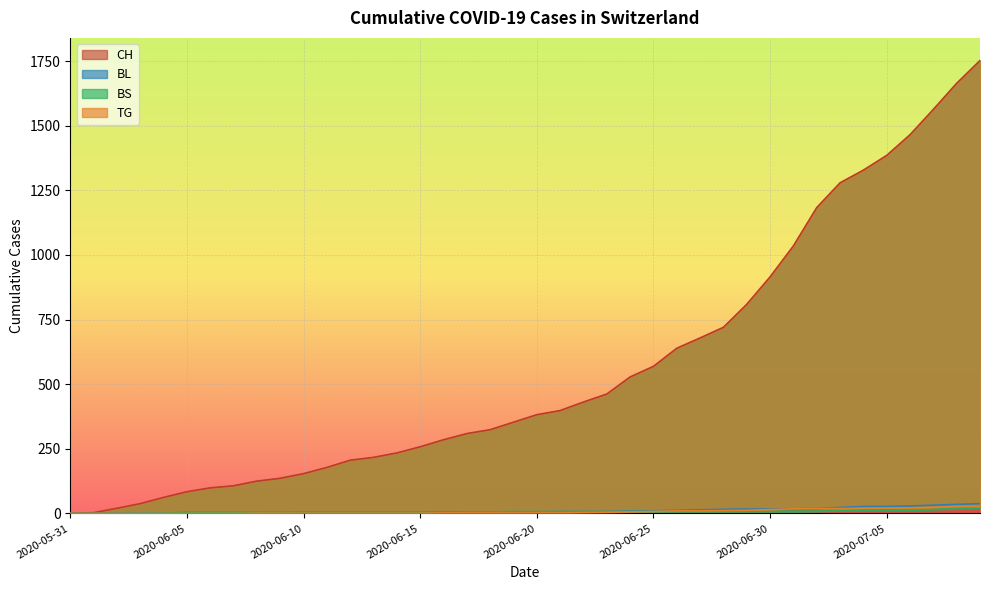

At which label does TG first exceed 2?

2020-06-22